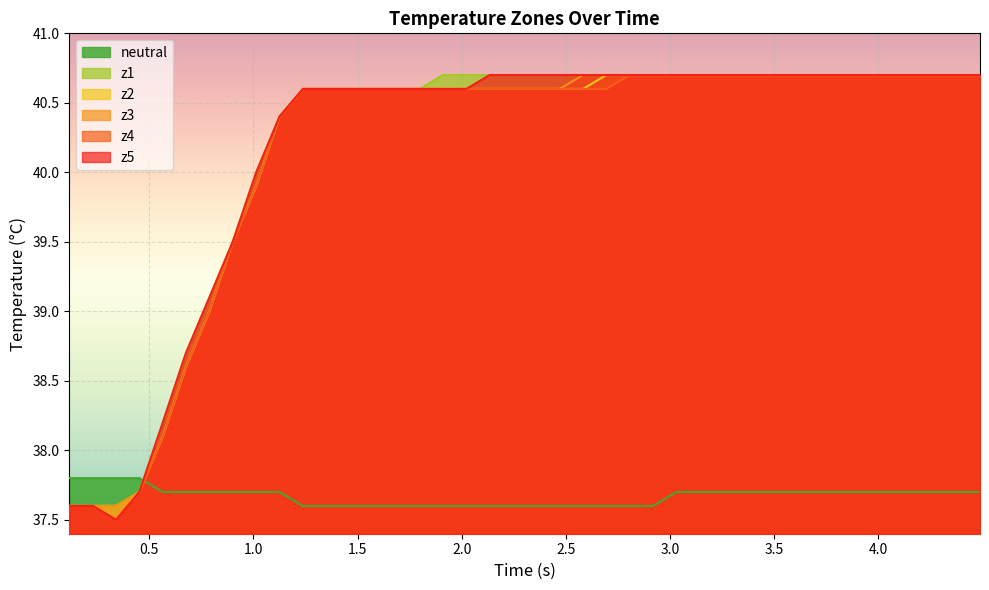

What is the minimum value for z5?

37.5